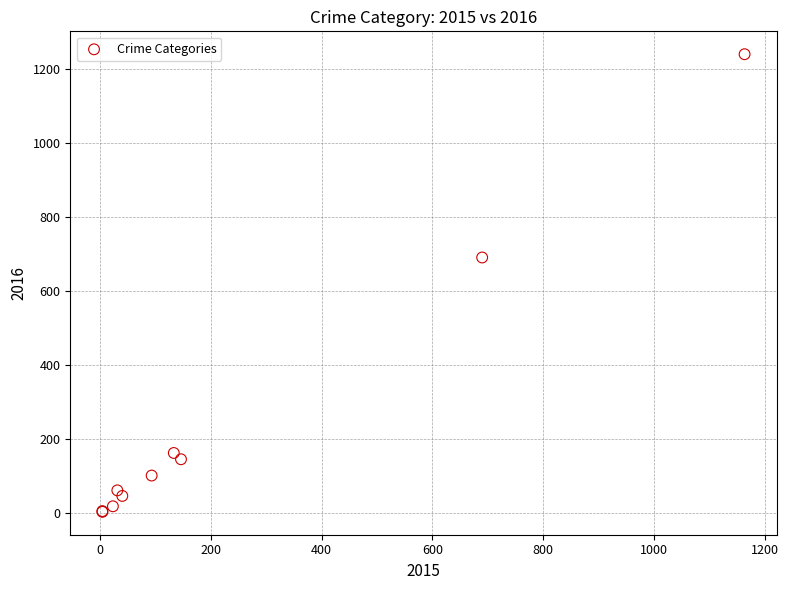

What Y value in the scatter plot is closest to 622?

691